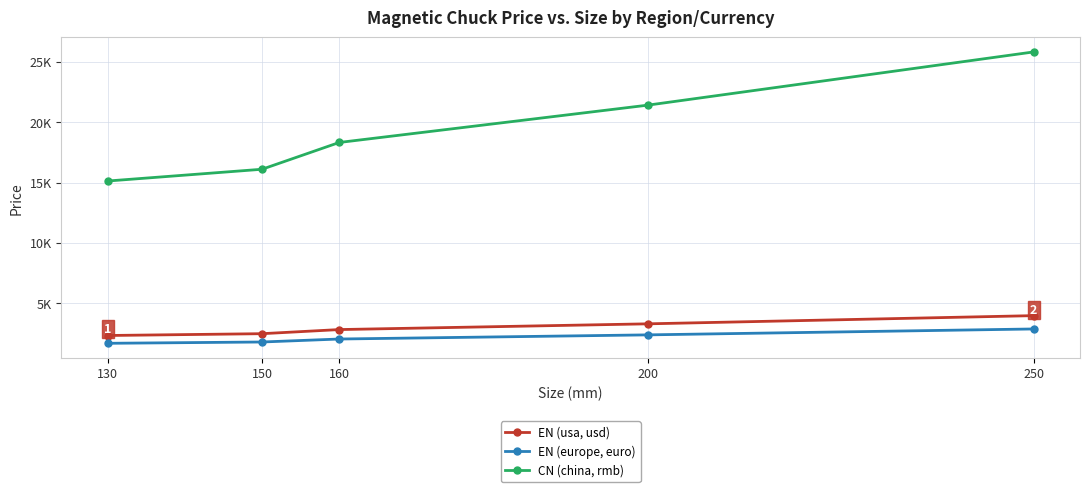

True or false: EN (usa, usd) and EN (europe, euro) intersect in this chart.

False